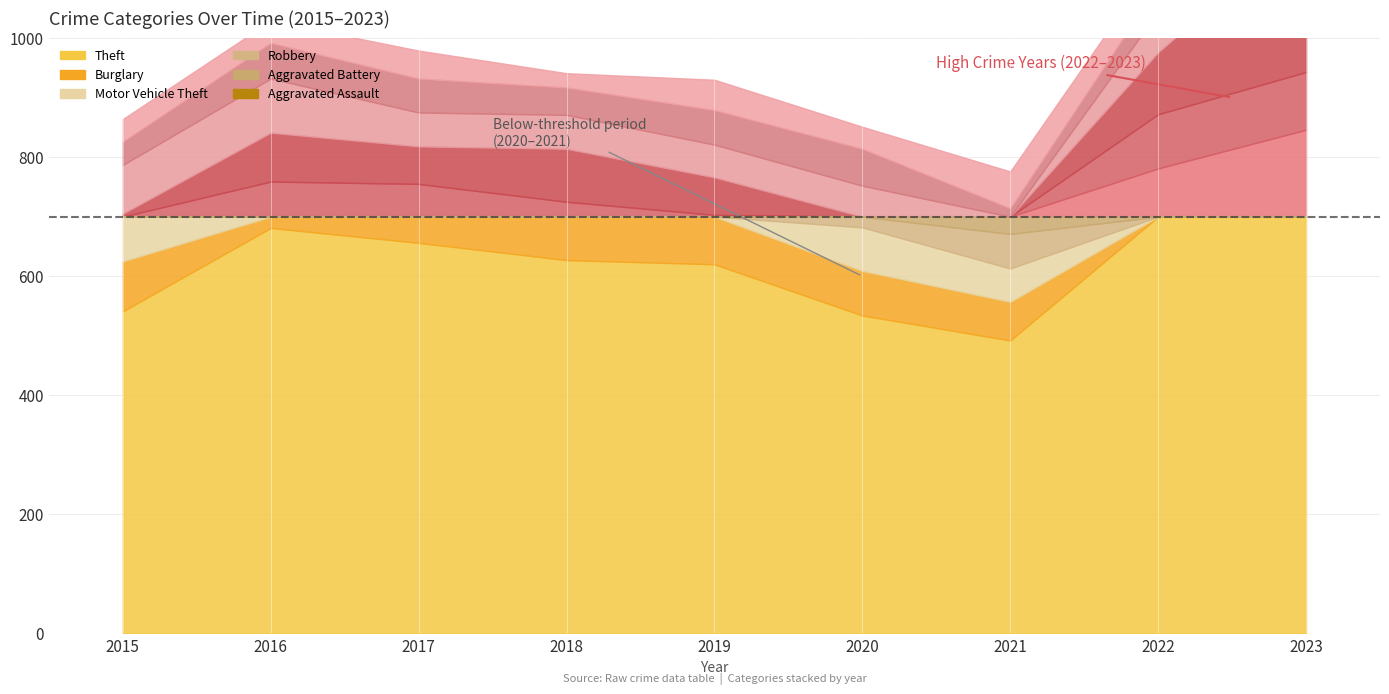

Rank the categories by Aggravated Battery value from lowest to highest.

2015, 2021, 2022, 2018, 2017, 2019, 2016, 2023, 2020